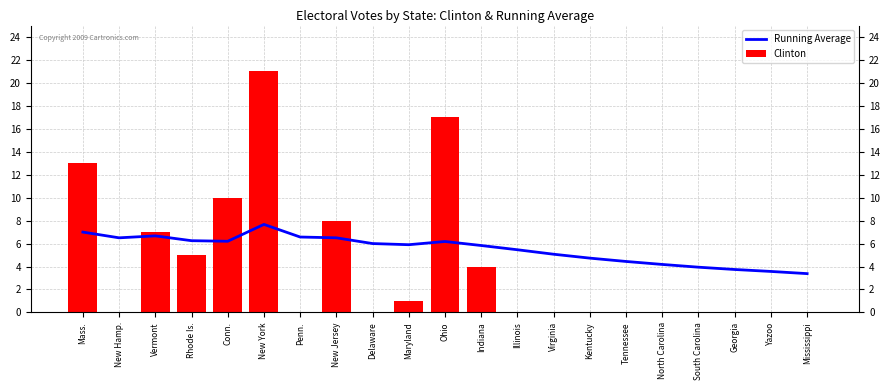

How many groups of bars are there?

21